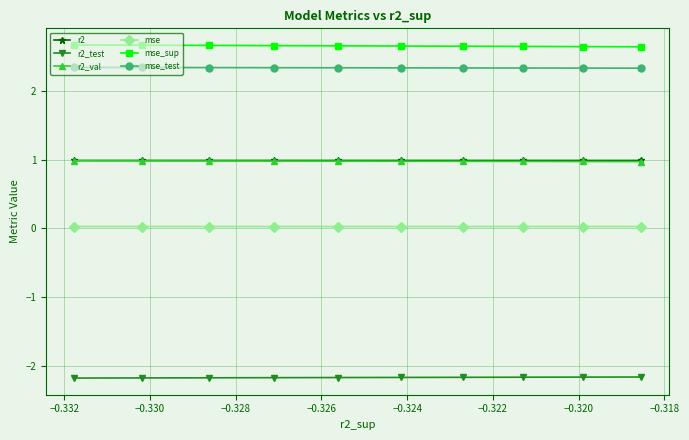

Which series has the largest total across all categories?

mse_sup